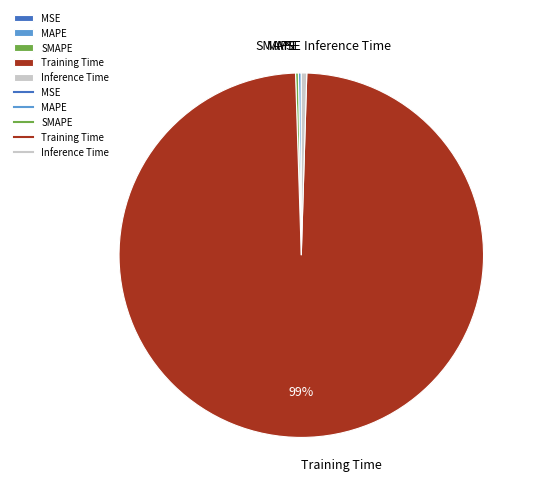

Which slice represents more than half of the pie?

Training Time